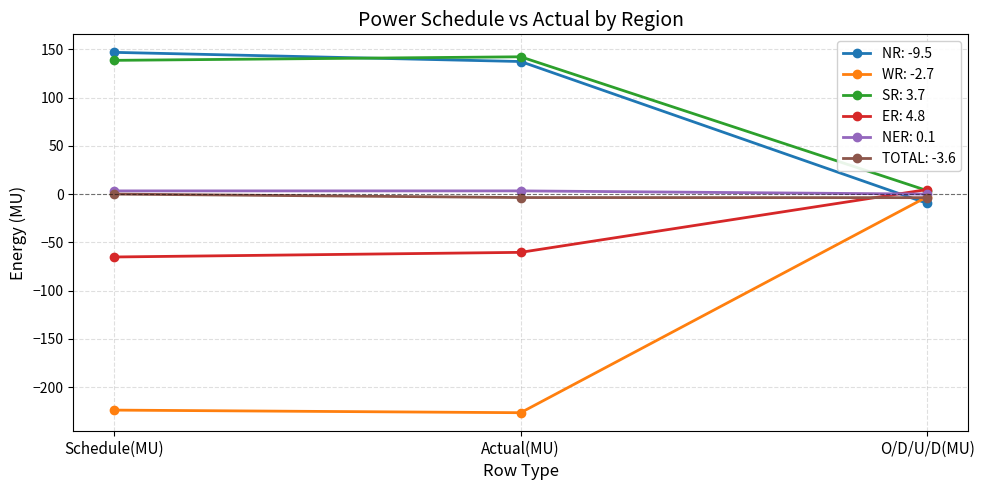

Which series has the widest spread of values?

WR: -2.7